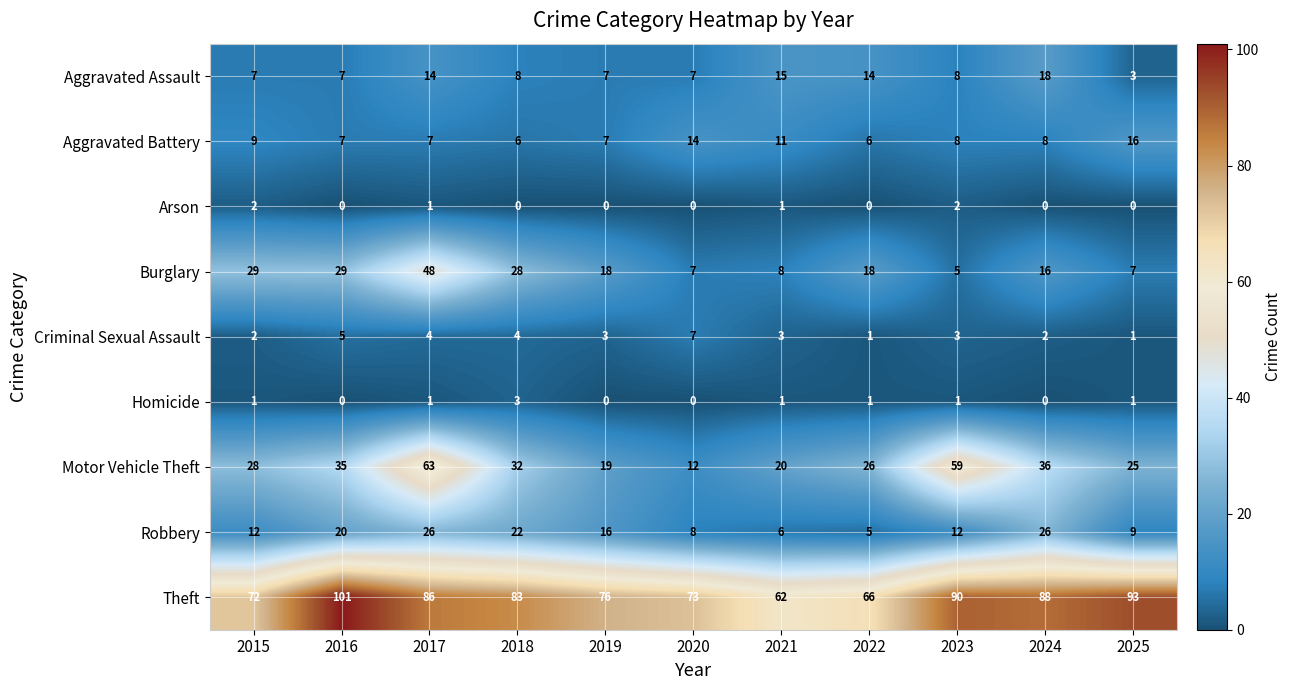

What is the sum of the Robbery values at 2021 and 2018?

28